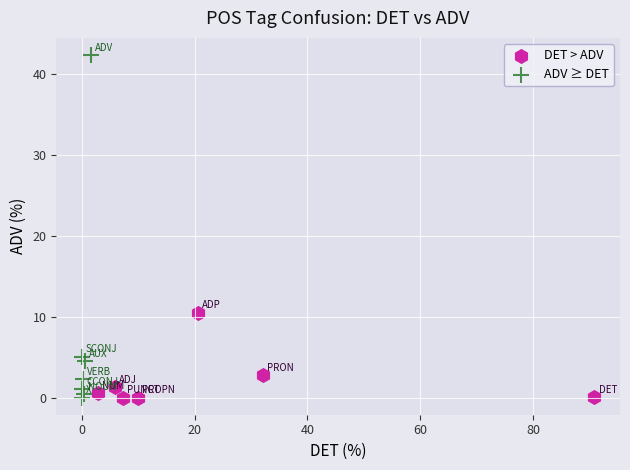

Which series contains the highest Y value?

ADV ≥ DET